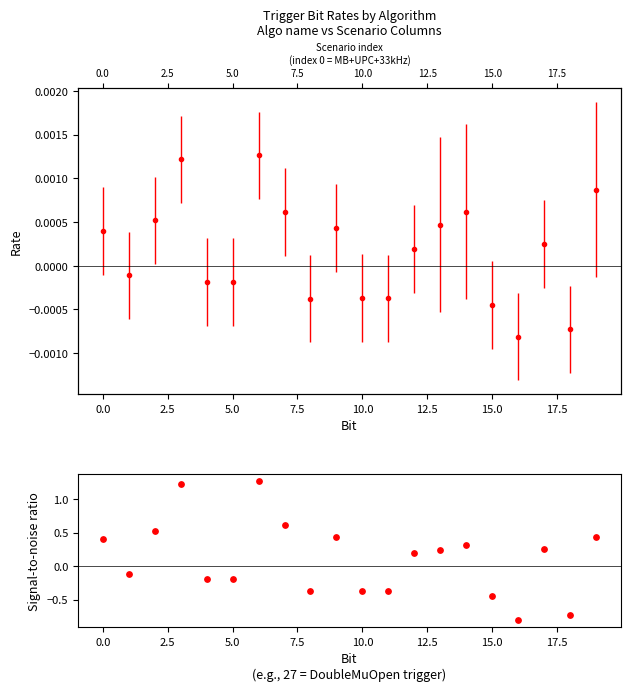

Between 5.0 and 15.0, which is larger?

5.0